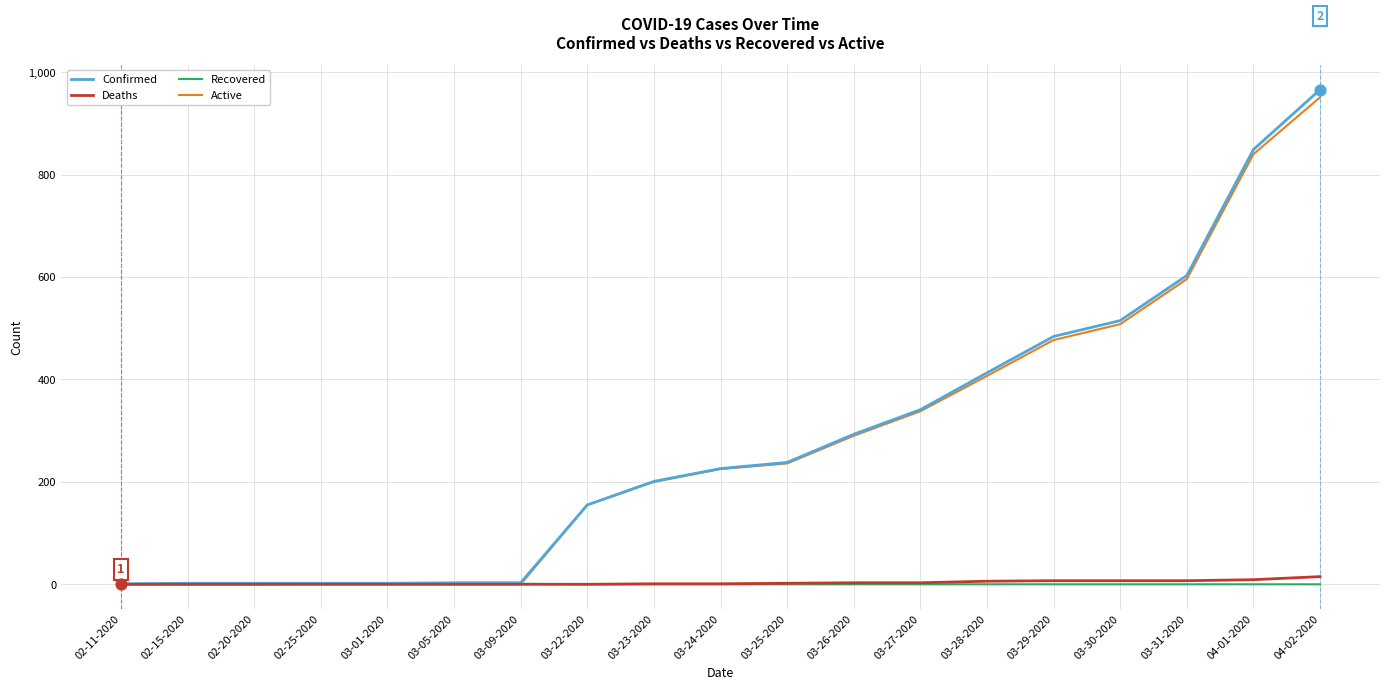

At which category is the sum across all series the highest?

04-02-2020